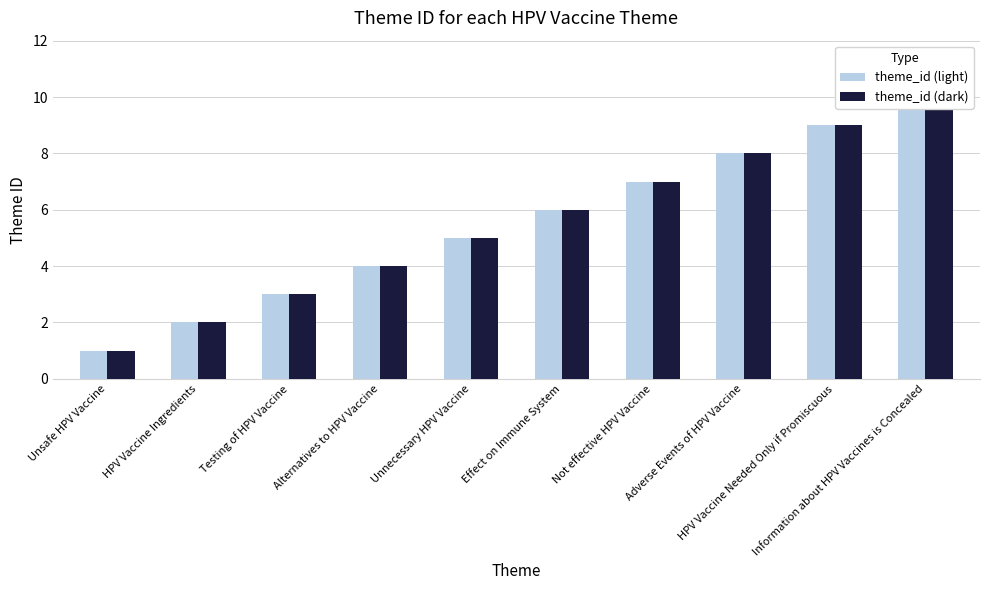

How many bars are there in total?

20